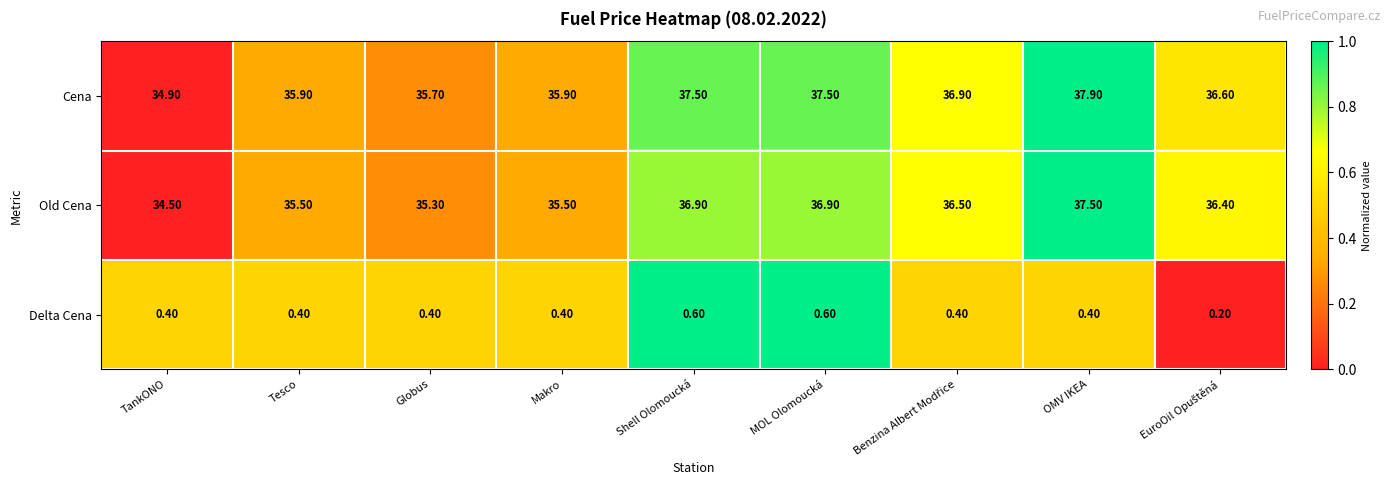

At which category is the sum across all series the highest?

OMV IKEA